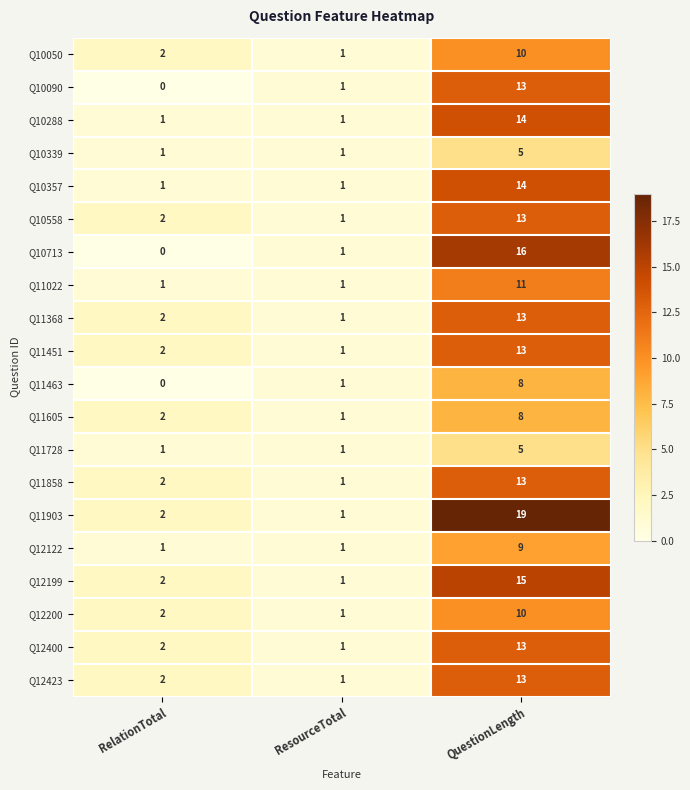

What is the difference between the Q11903 values at RelationTotal and QuestionLength?

17